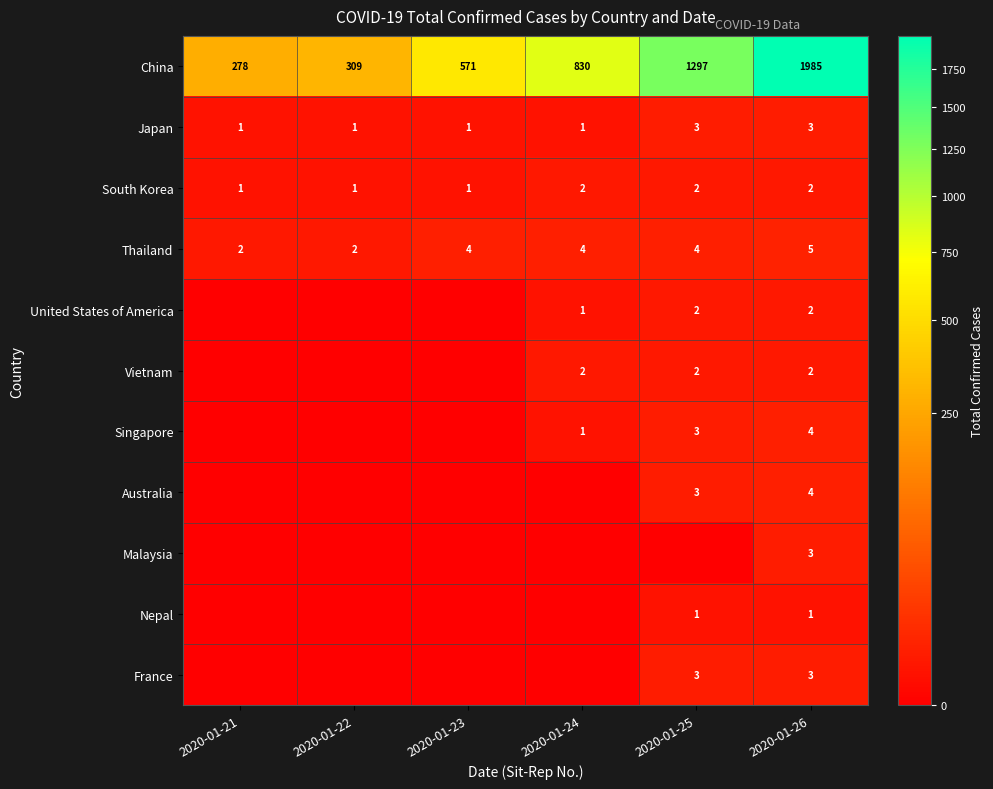

The value of Japan at 2020-01-24 is 1. True or false?

True